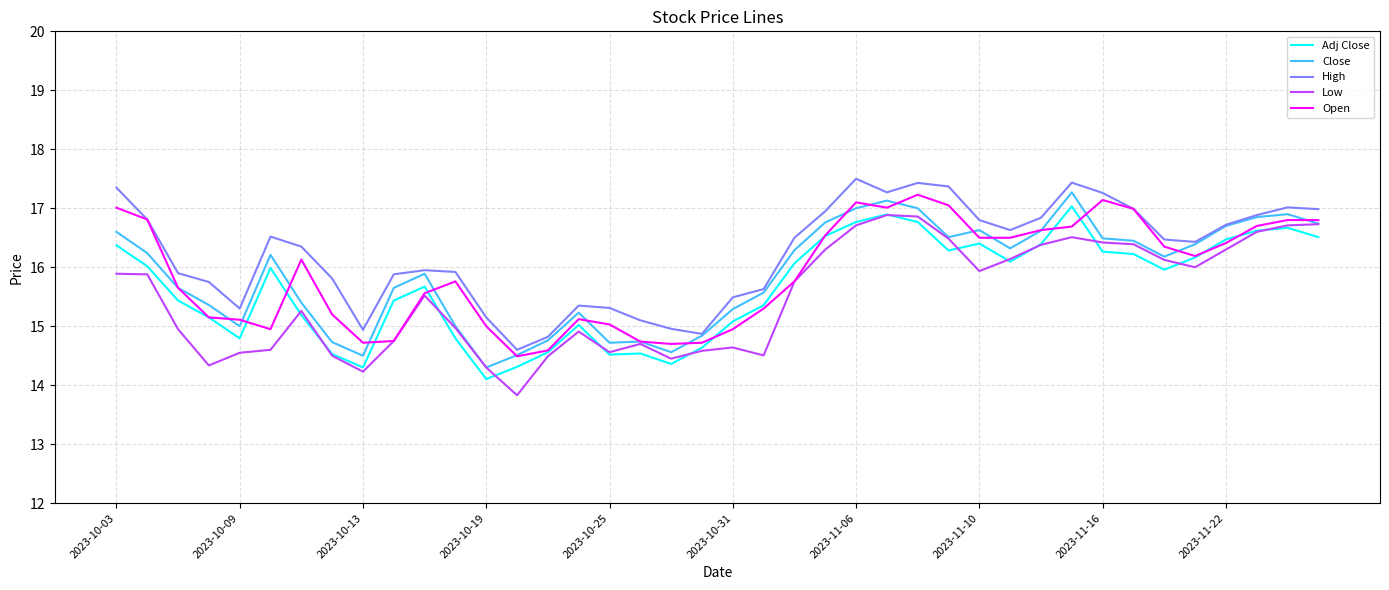

What is the average value of the High series?

16.2